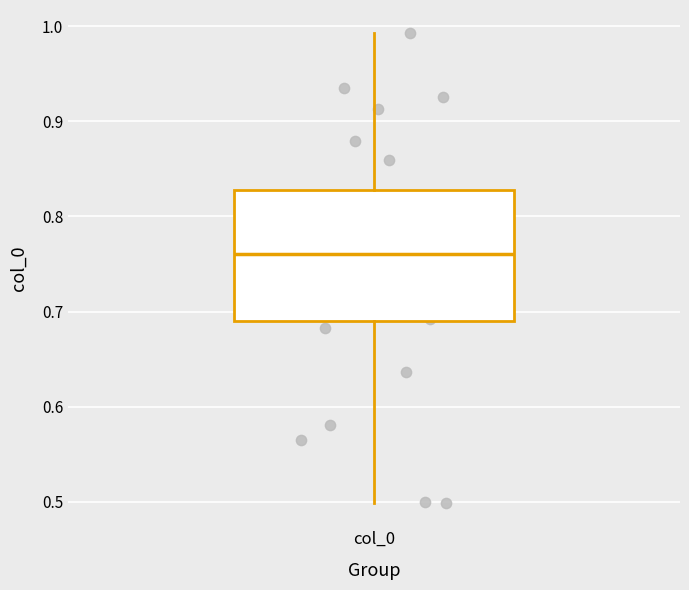

Read this box plot against the y-axis: the position of the median line, the range covered by the box, and the ends of both whiskers. The values are not printed on the chart, so give them approximately, as read against the axis.

median 0.76, box 0.69 to 0.83, whiskers 0.50 to 0.99